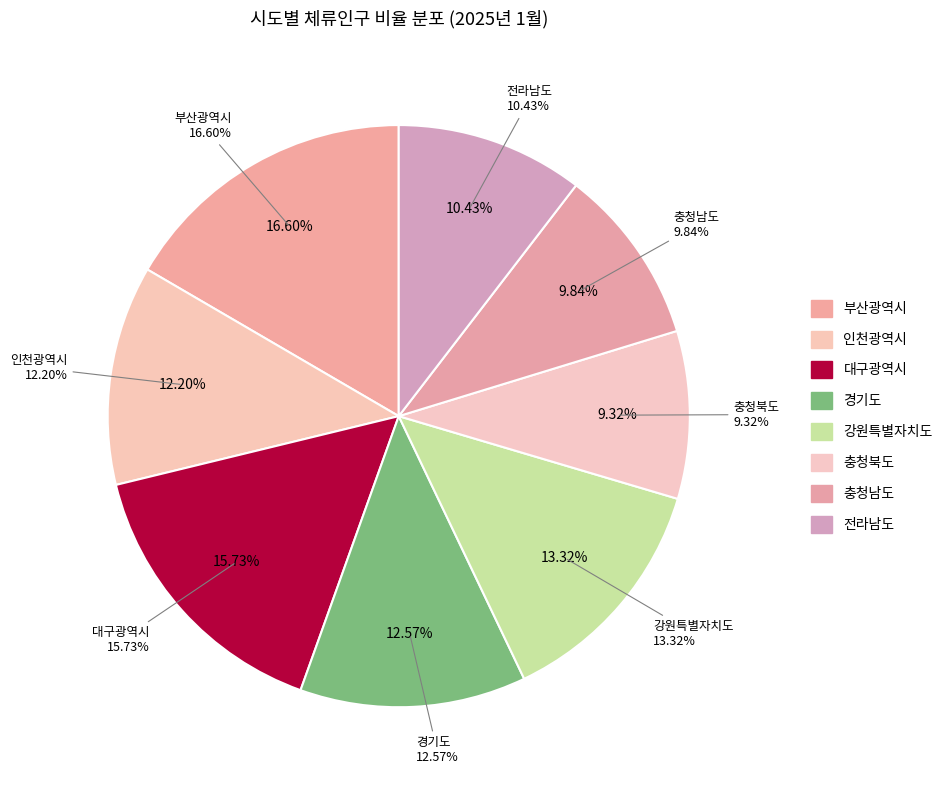

Which has a higher value, 인천광역시 or 경기도?

경기도